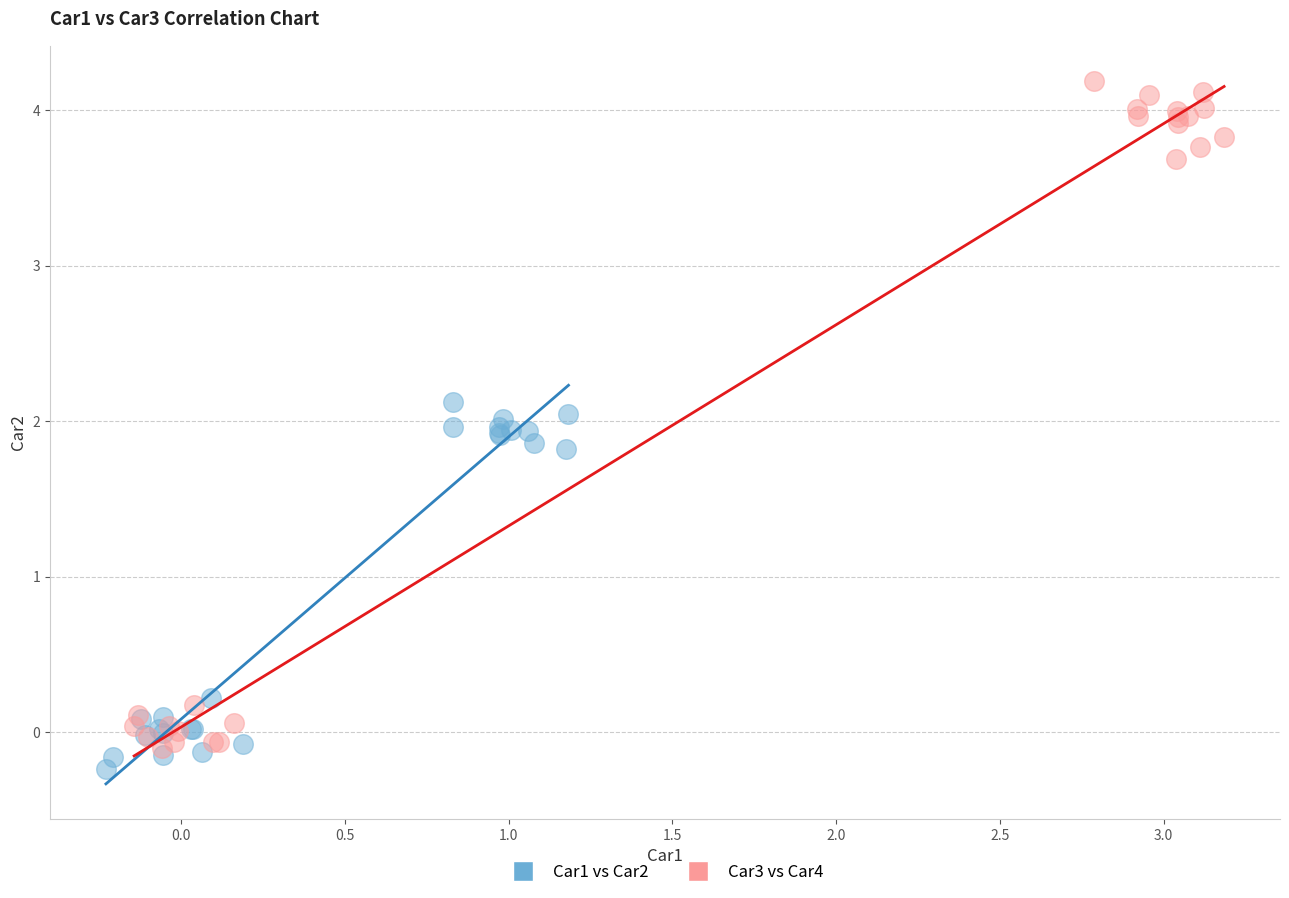

What are all the series names shown in the legend?

Car1 vs Car2, Car3 vs Car4